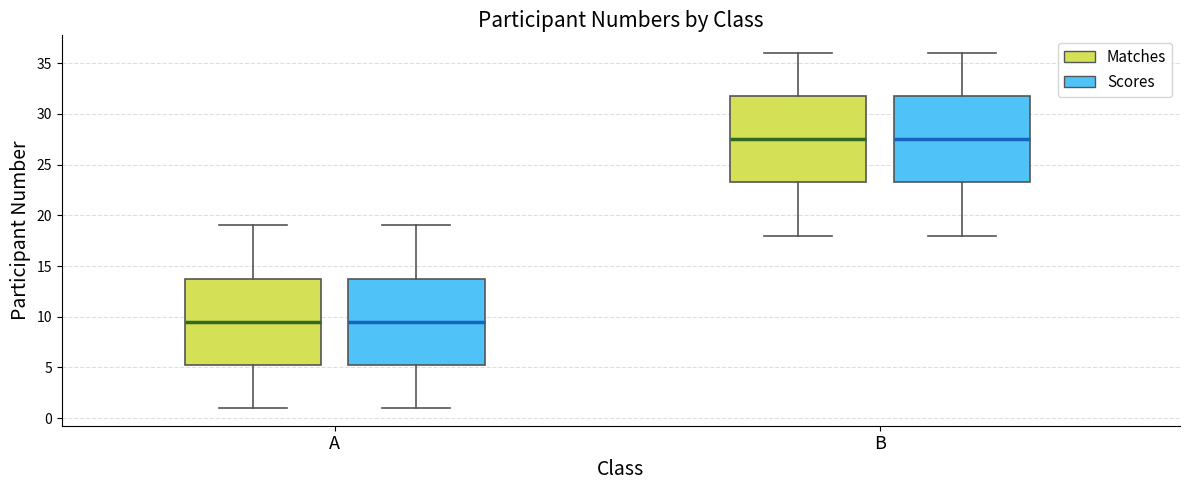

Where does the upper whisker of the box for B (Scores) end on the y-axis? The values are not printed on the chart, so give them approximately, as read against the axis.

36.0